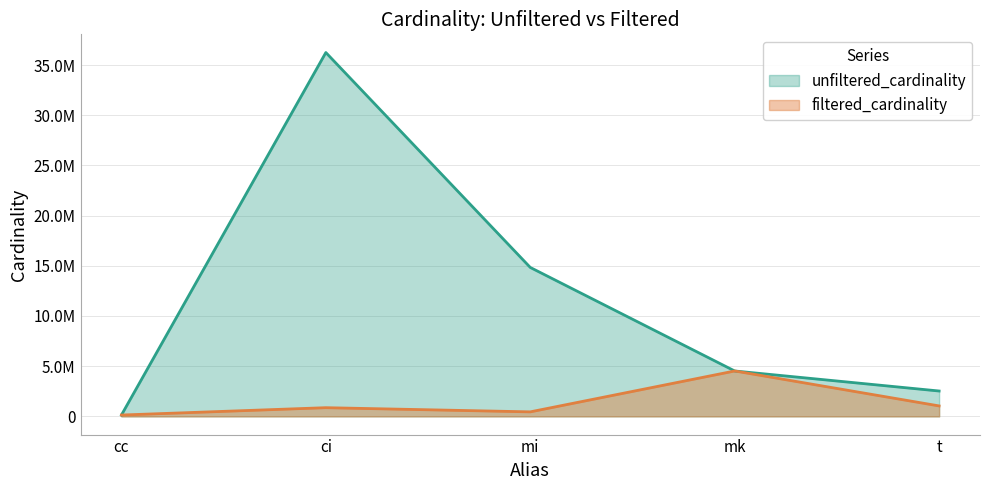

What is the sum of all unfiltered_cardinality values?

58267392